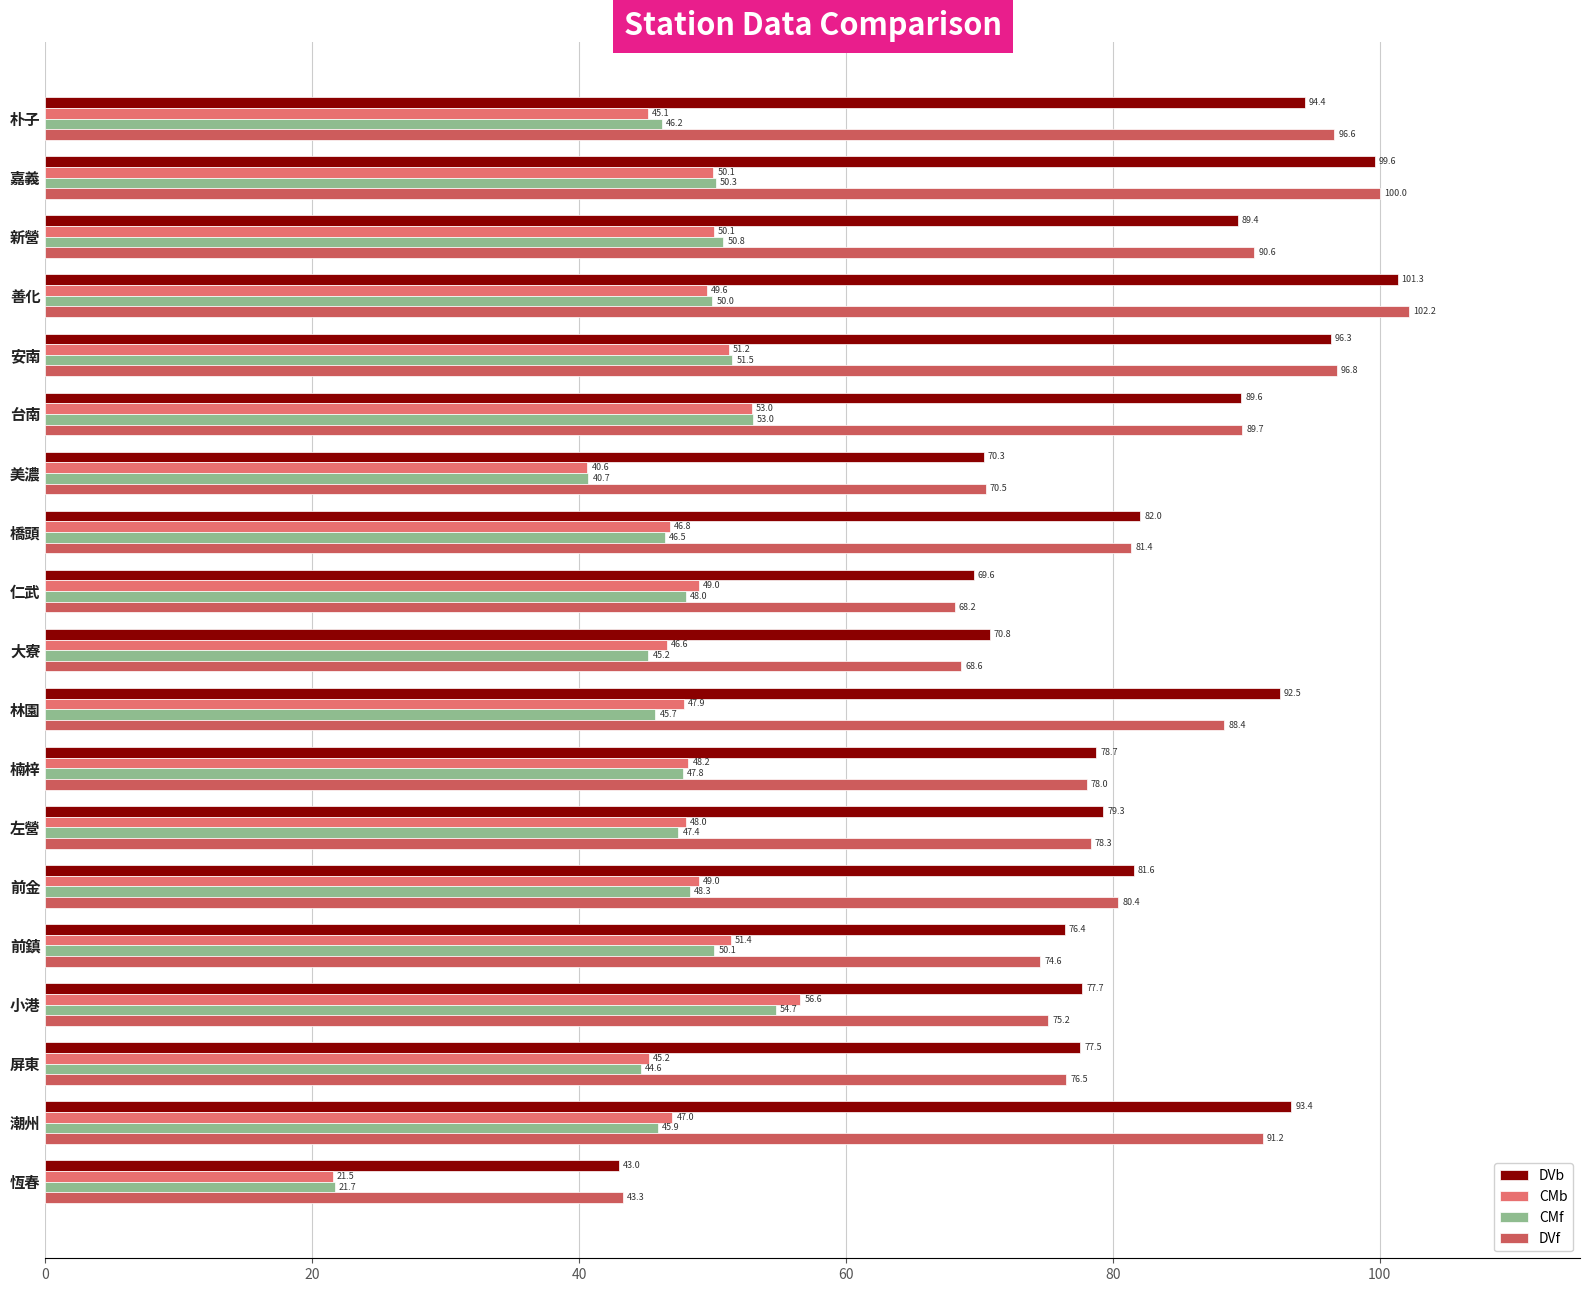

What is the sum of all CMb values?

896.9